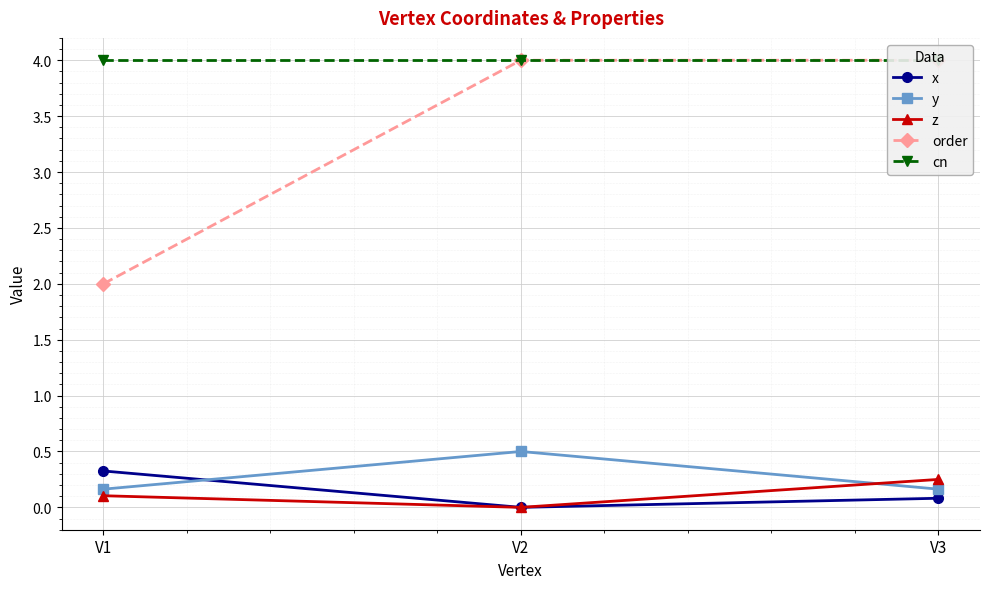

How many series are shown in this chart?

5